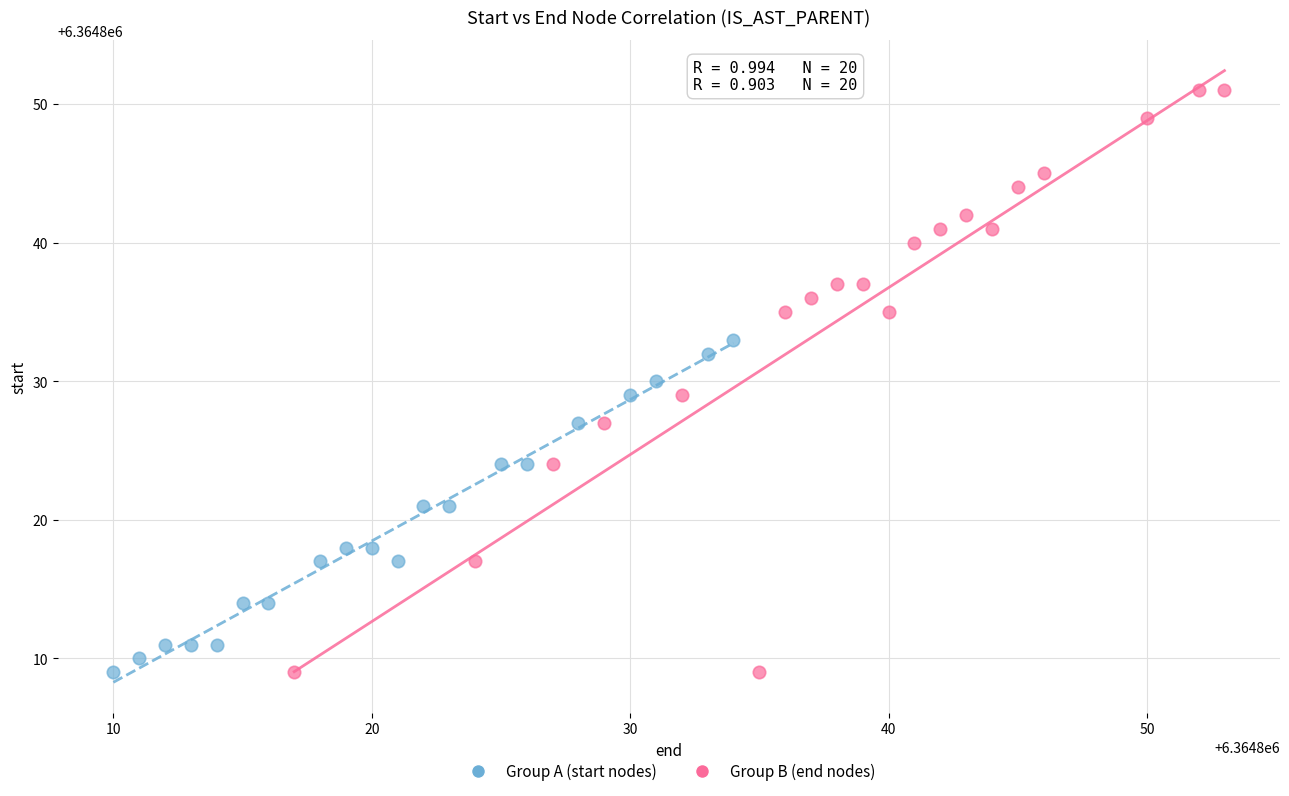

What are all the series names shown in the legend?

Group A (start nodes), Group B (end nodes)